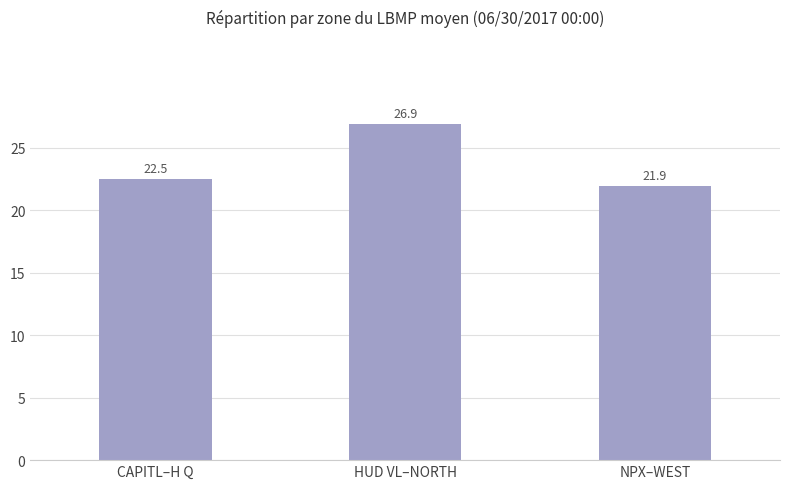

What is the maximum value shown in the chart?

26.9